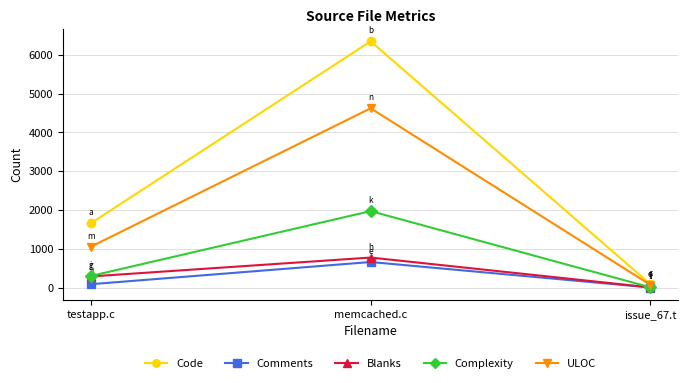

Does the chart display data point markers on the line(s)?

Yes